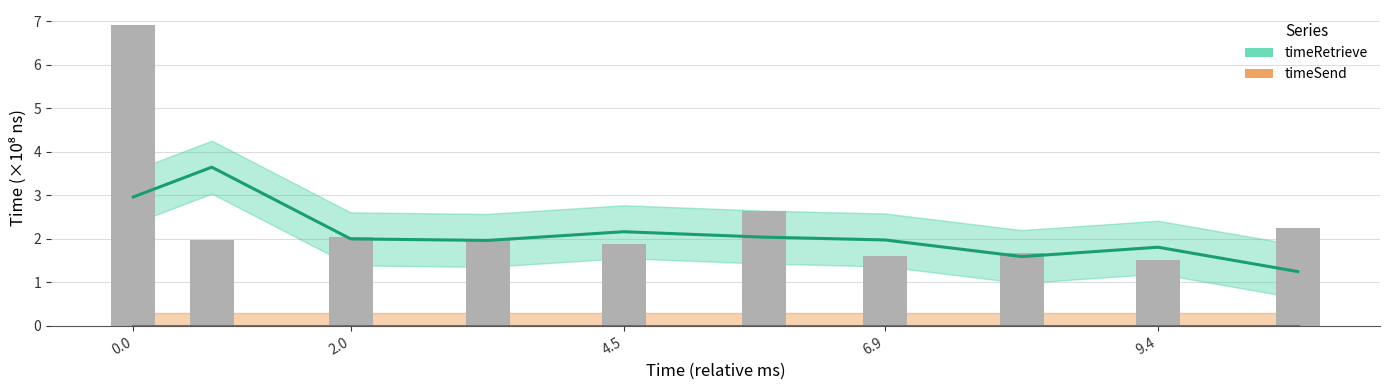

Is it true that timeRetrieve equals 0.9 at 2.0?

False